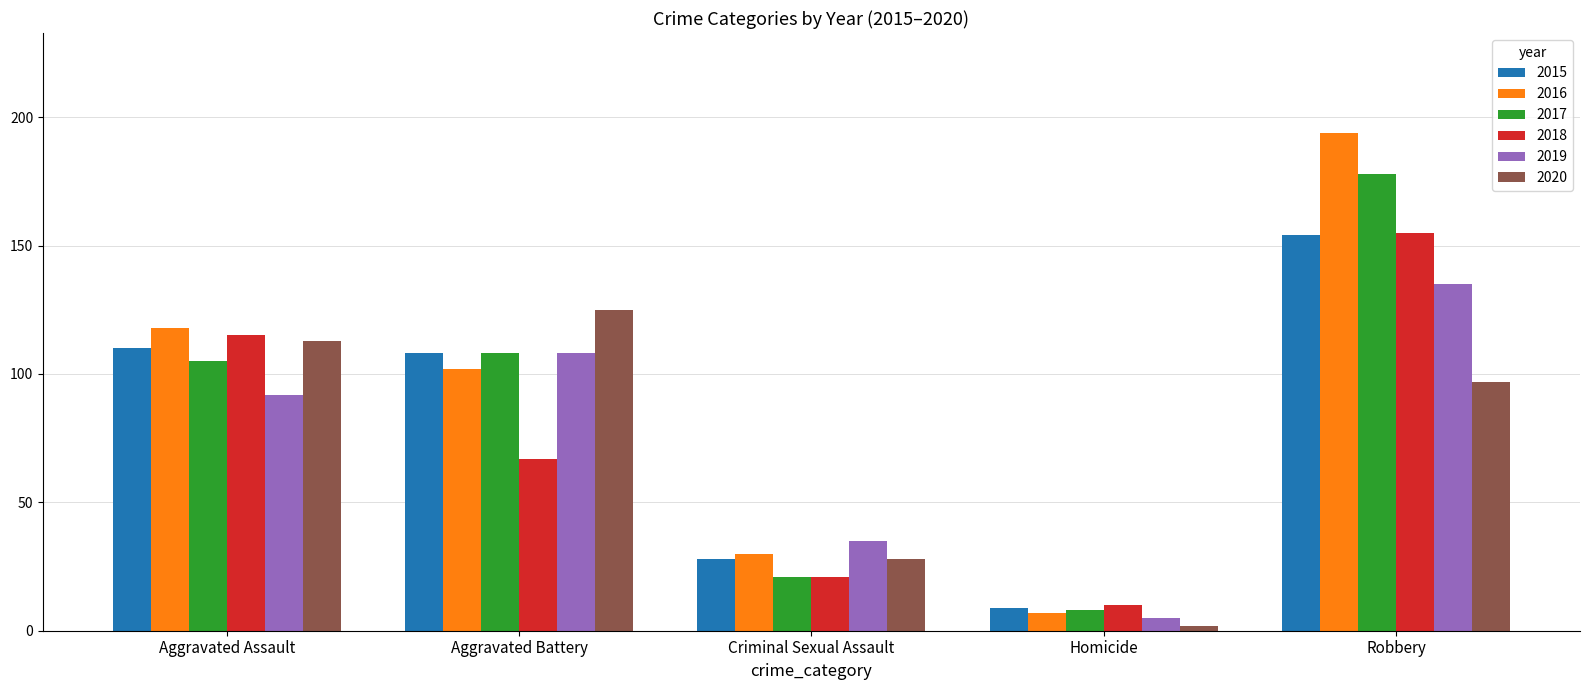

Is it true that 2017 equals 178 at Robbery?

True